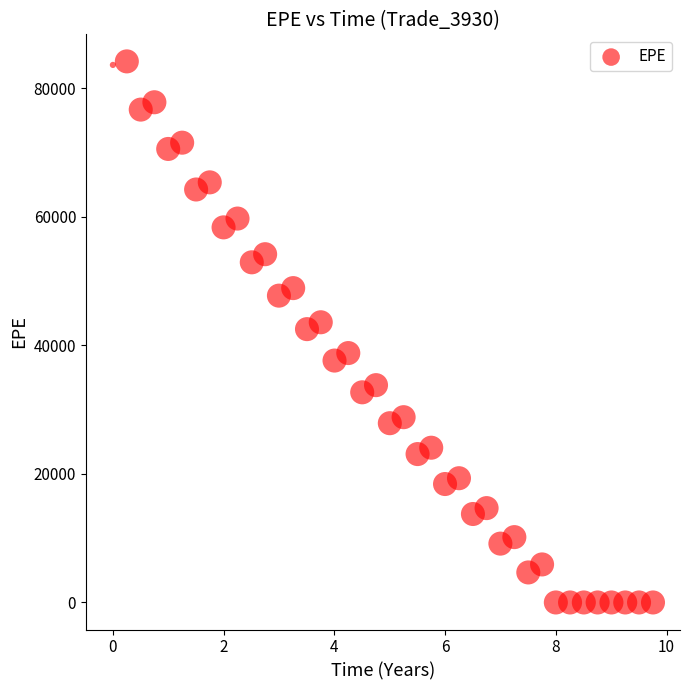

What is the range of X values (max minus min)?

9.8